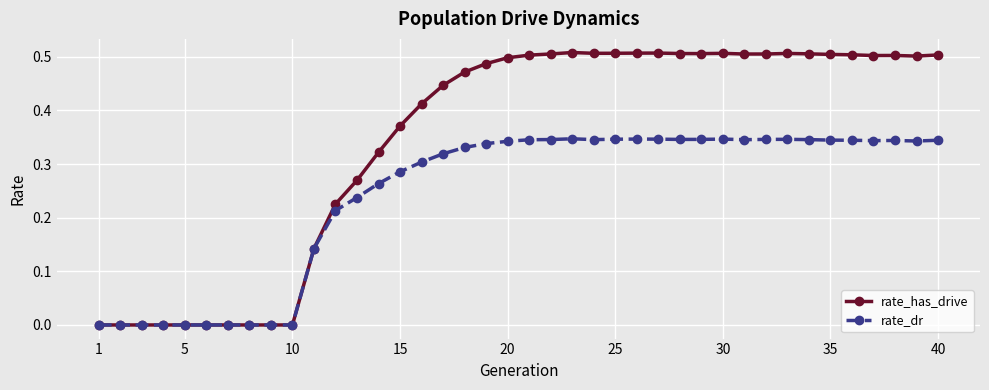

List the series in order of their overall mean, highest first.

rate_has_drive, rate_dr